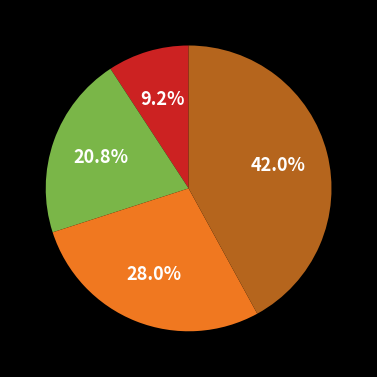

Does any single category account for the majority?

No